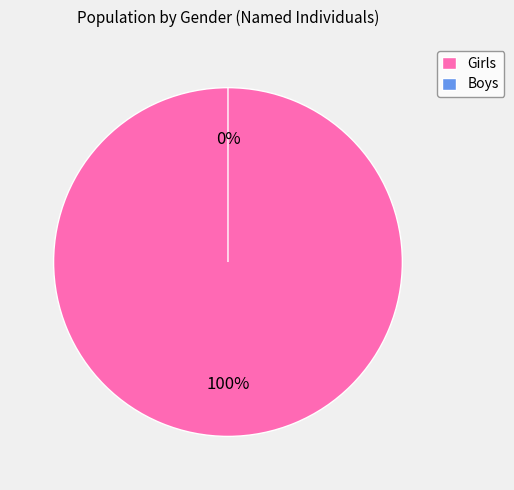

Rank the categories by value from highest to lowest.

Girls, Boys